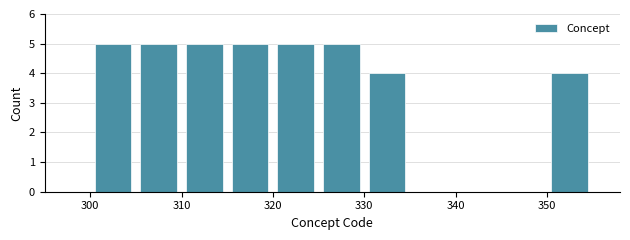

Reading left to right, transcribe this chart: for each bar, give the range it covers on the x-axis and its height. The values are not printed on the chart, so give them approximately, as read against the axis.

300 to 305: 5
305 to 310: 5
310 to 315: 5
315 to 320: 5
320 to 325: 5
325 to 330: 5
330 to 335: 4
335 to 340: 0
340 to 345: 0
345 to 350: 0
350 to 355: 4